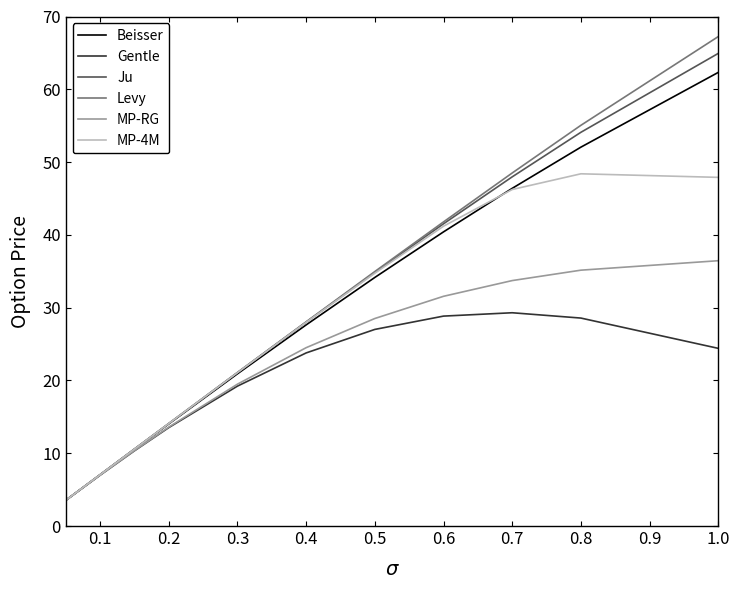

What is the average value of the Levy series?

30.2